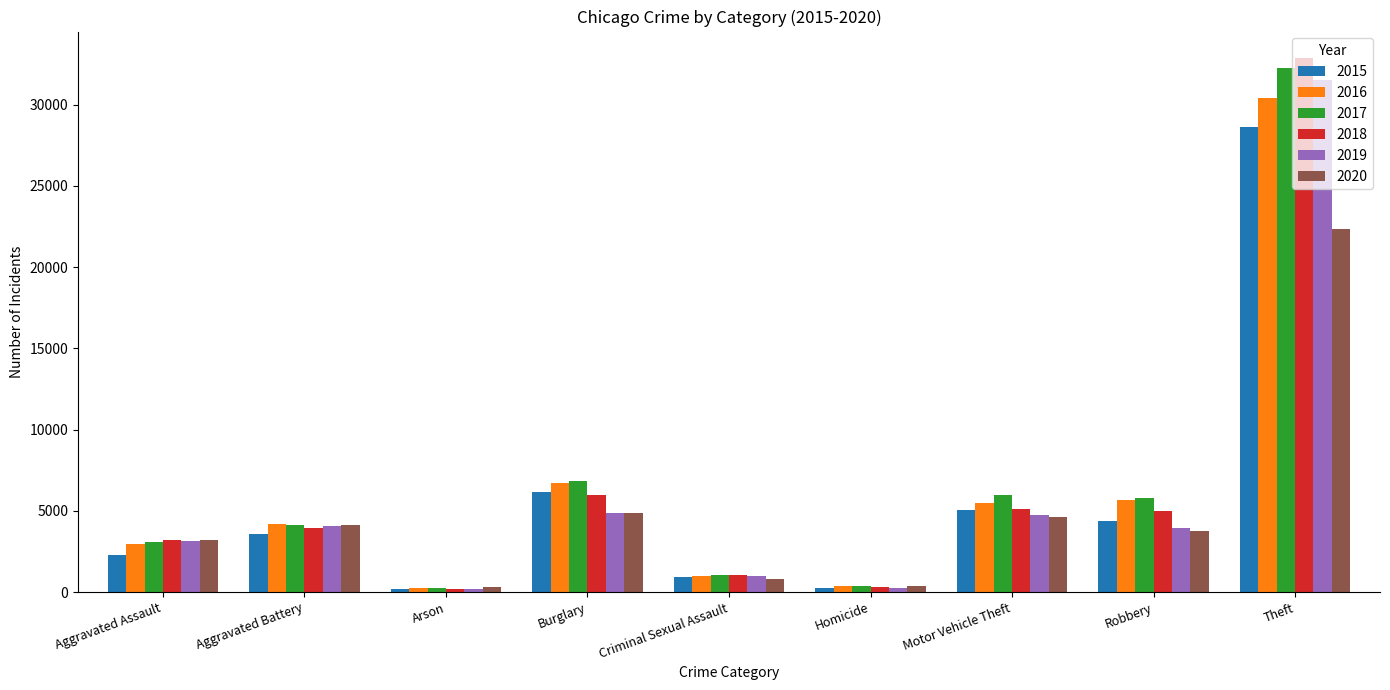

What is the lowest value of the 2020 series?

289